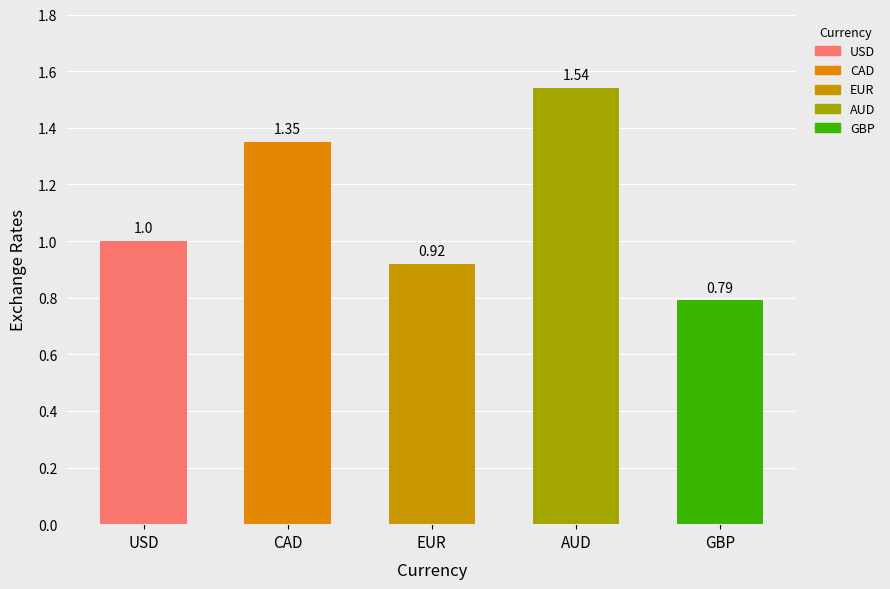

What is the average value?

1.1